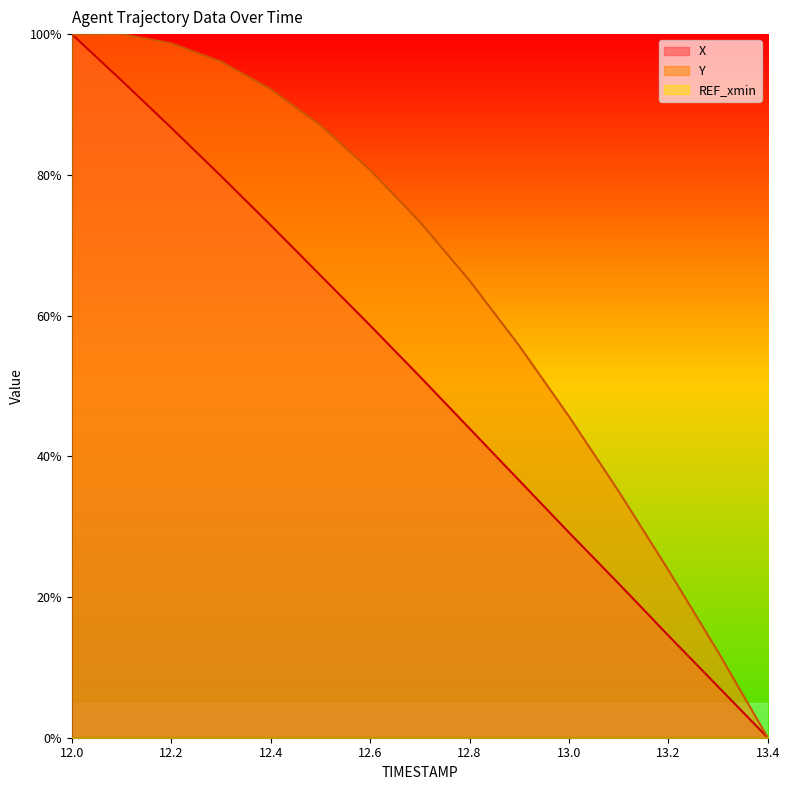

The value of X at 13.0 is 29.2. True or false?

True